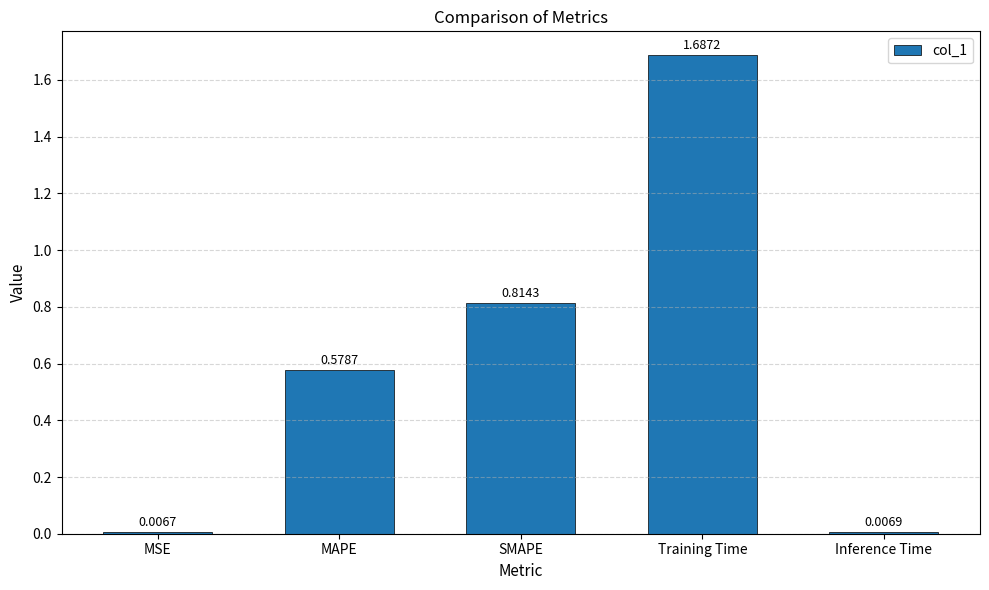

Which has a higher value, SMAPE or MAPE?

SMAPE